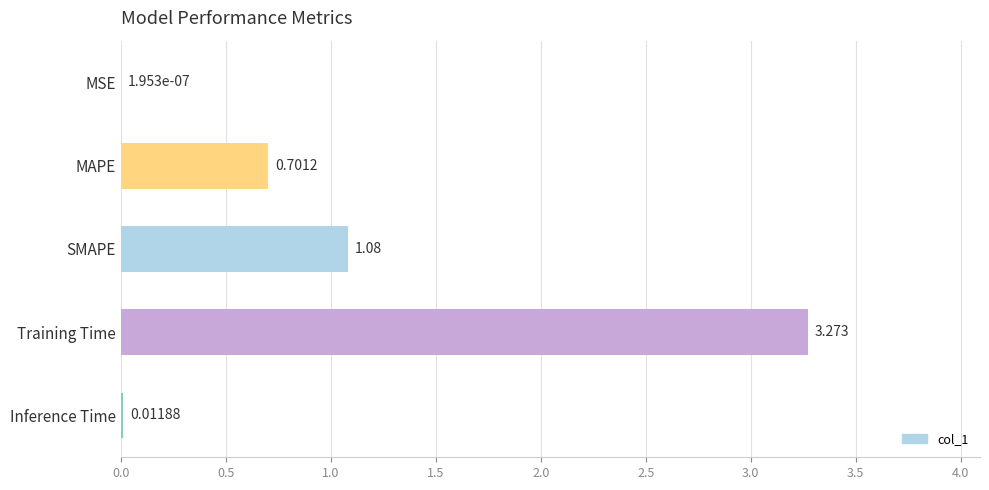

Where is the data nearest to the value 1?

SMAPE